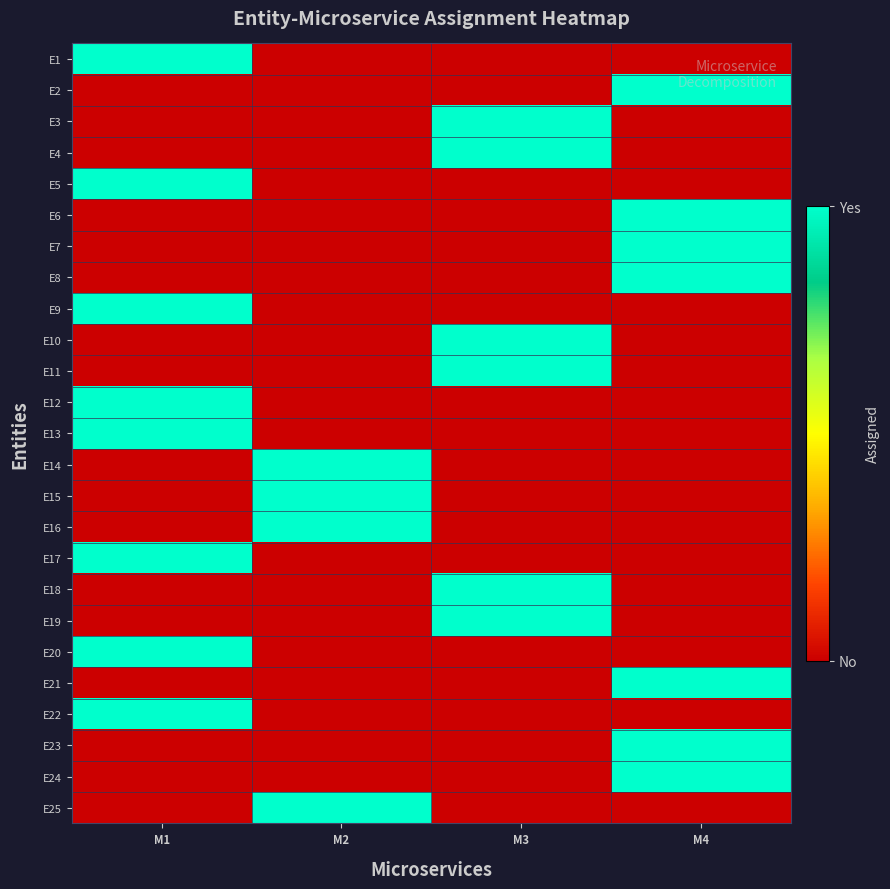

Between M4 and M3, which is larger?

M4